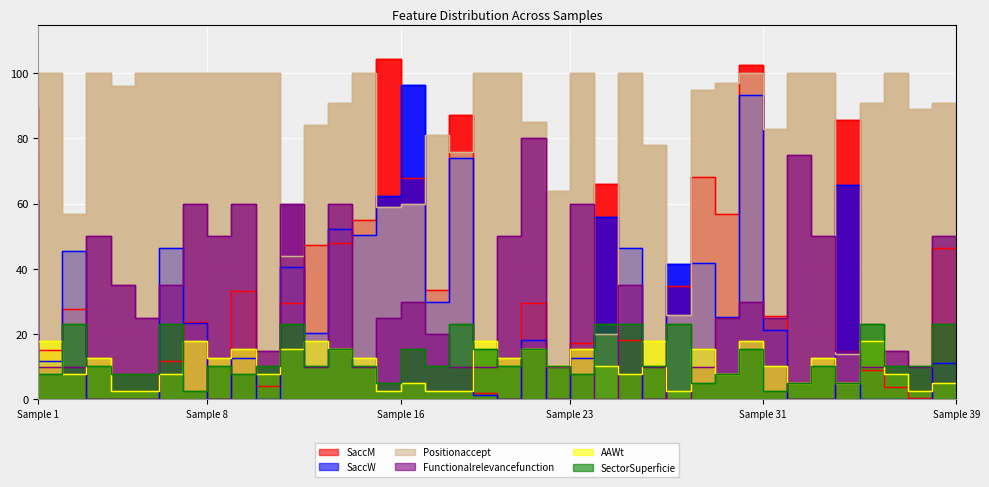

At Sample 1, list the series in order from smallest to largest.

AAWt, SectorSuperficie, Functionalrelevancefunction, SaccW, Positionaccept, SaccM